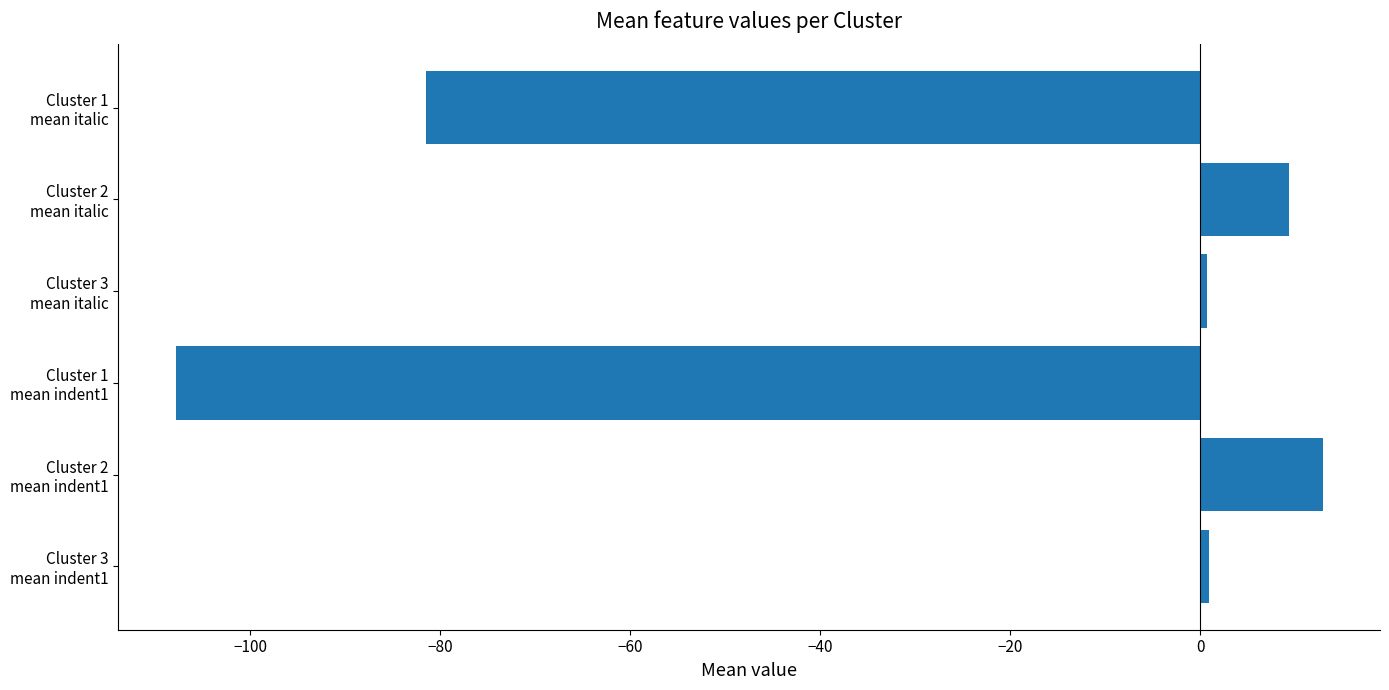

What is the value of the 5th bar from the top?

12.9